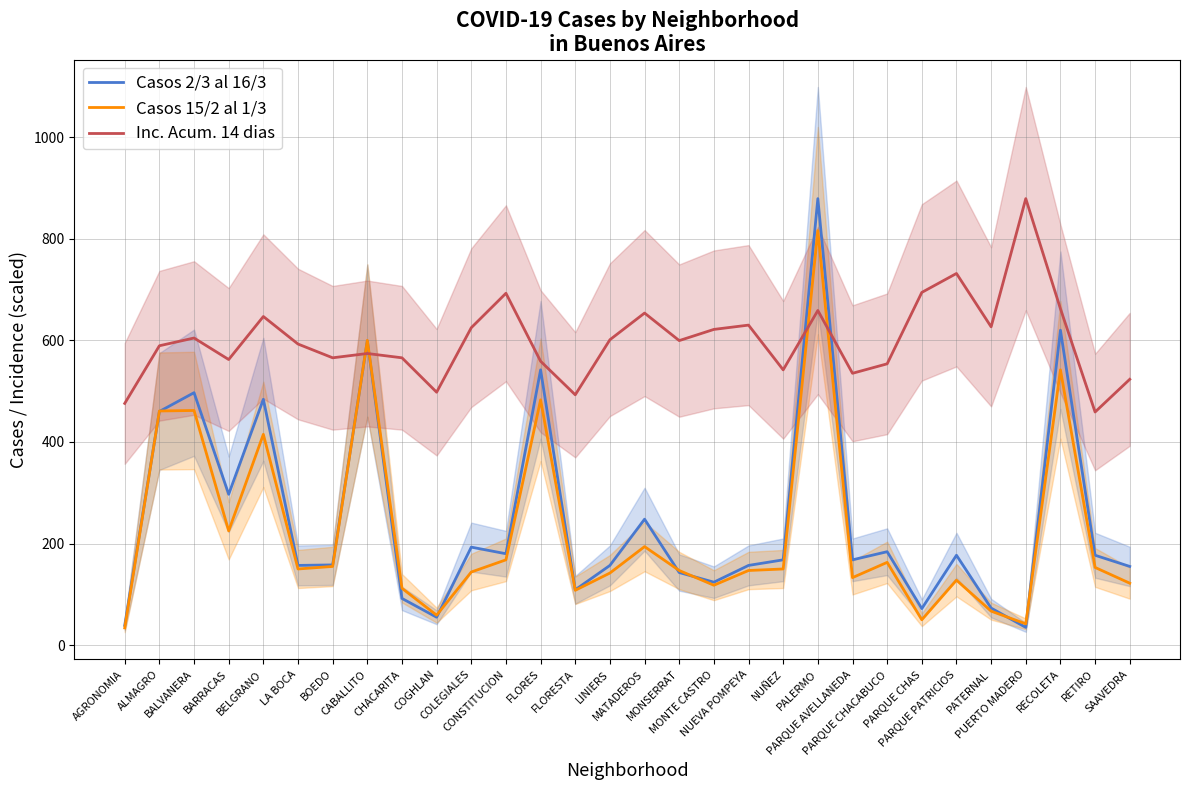

Rank the categories by Inc. Acum. 14 dias value from highest to lowest.

PUERTO MADERO, PARQUE PATRICIOS, PARQUE CHAS, CONSTITUCION, RECOLETA, PALERMO, MATADEROS, BELGRANO, NUEVA POMPEYA, PATERNAL, COLEGIALES, MONTE CASTRO, BALVANERA, LINIERS, MONSERRAT, LA BOCA, ALMAGRO, CABALLITO, BOEDO, CHACARITA, BARRACAS, FLORES, PARQUE CHACABUCO, NUÑEZ, PARQUE AVELLANEDA, SAAVEDRA, COGHLAN, FLORESTA, AGRONOMIA, RETIRO